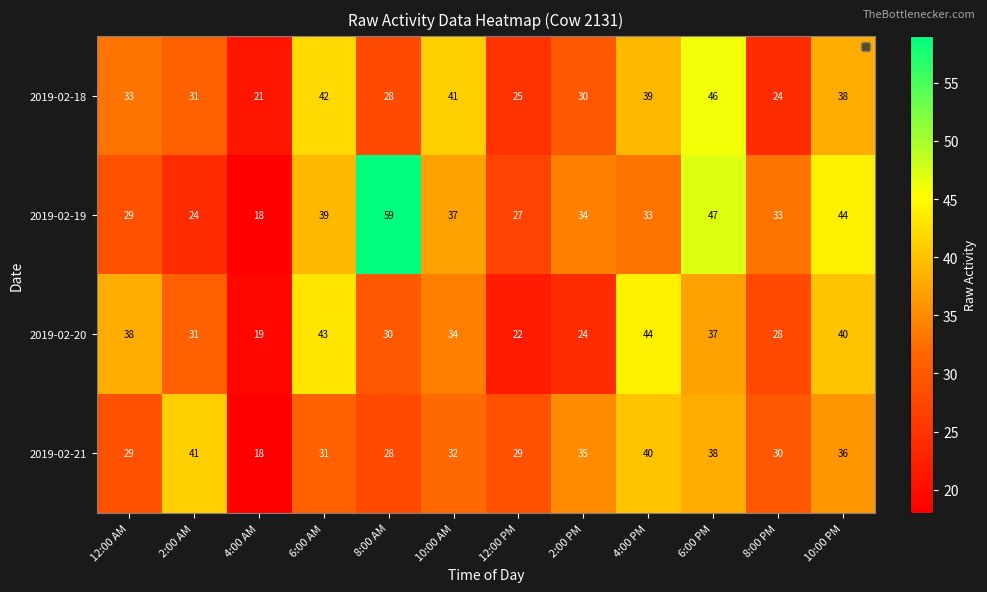

Which category has the highest value in the 2019-02-18 series?

6:00 PM